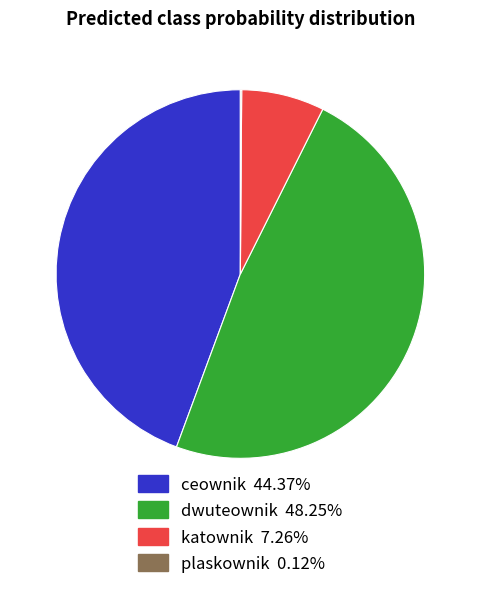

Does any single category account for the majority?

No